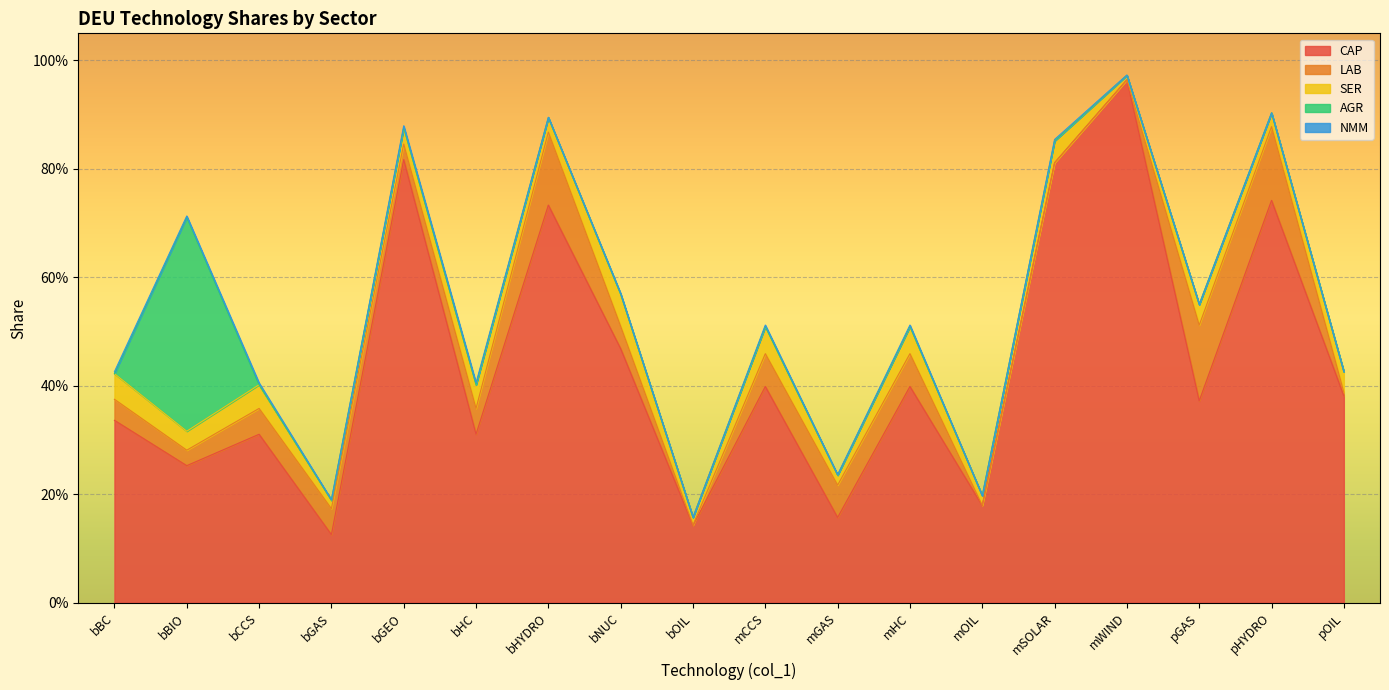

What position from the right is mCCS?

9